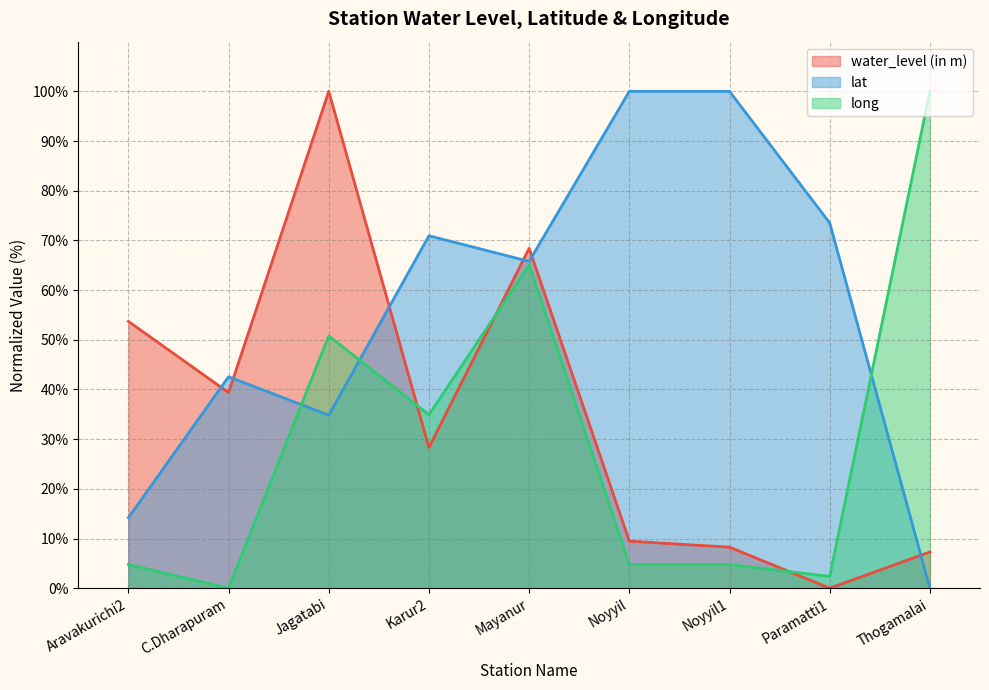

Is the value of long at Paramatti1 greater than the value of water_level (in m) at Aravakurichi2?

No